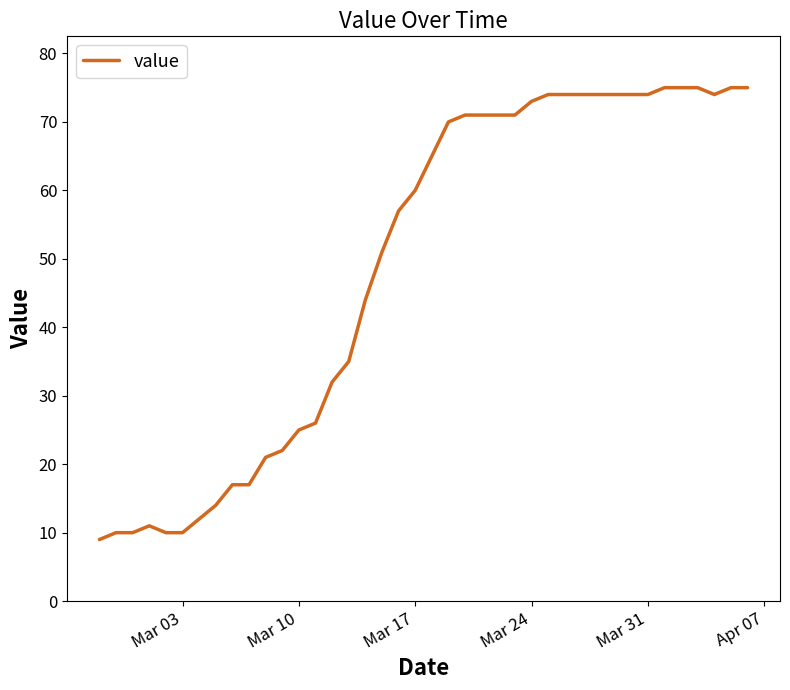

What is the average value?

49